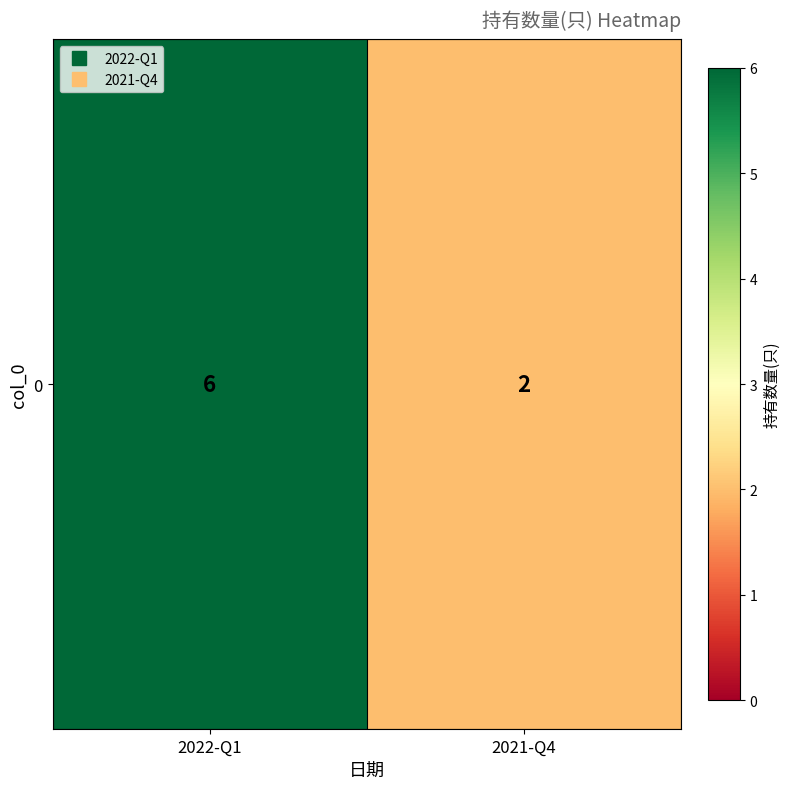

What is the smallest value displayed?

2